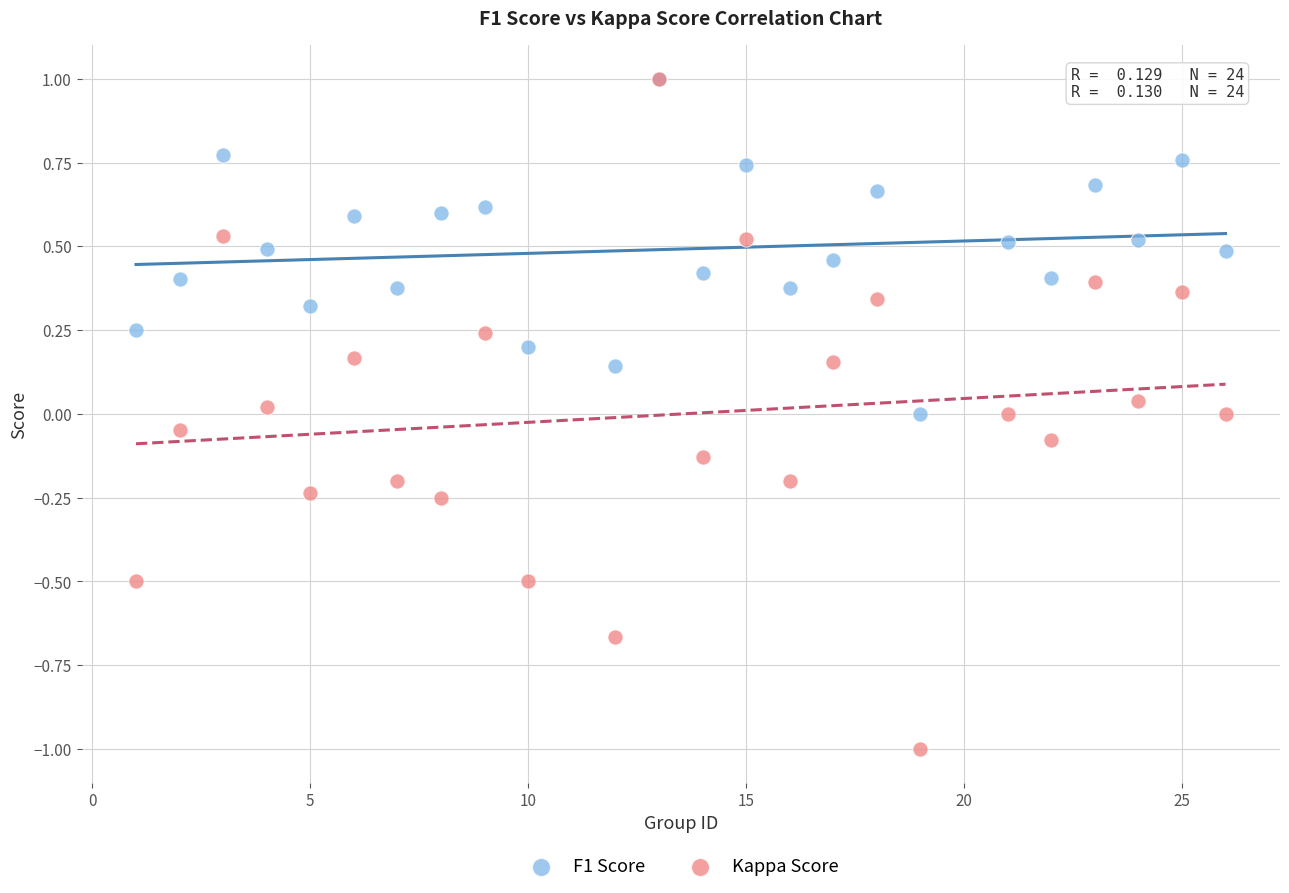

Which series contains the lowest Y value?

Kappa Score